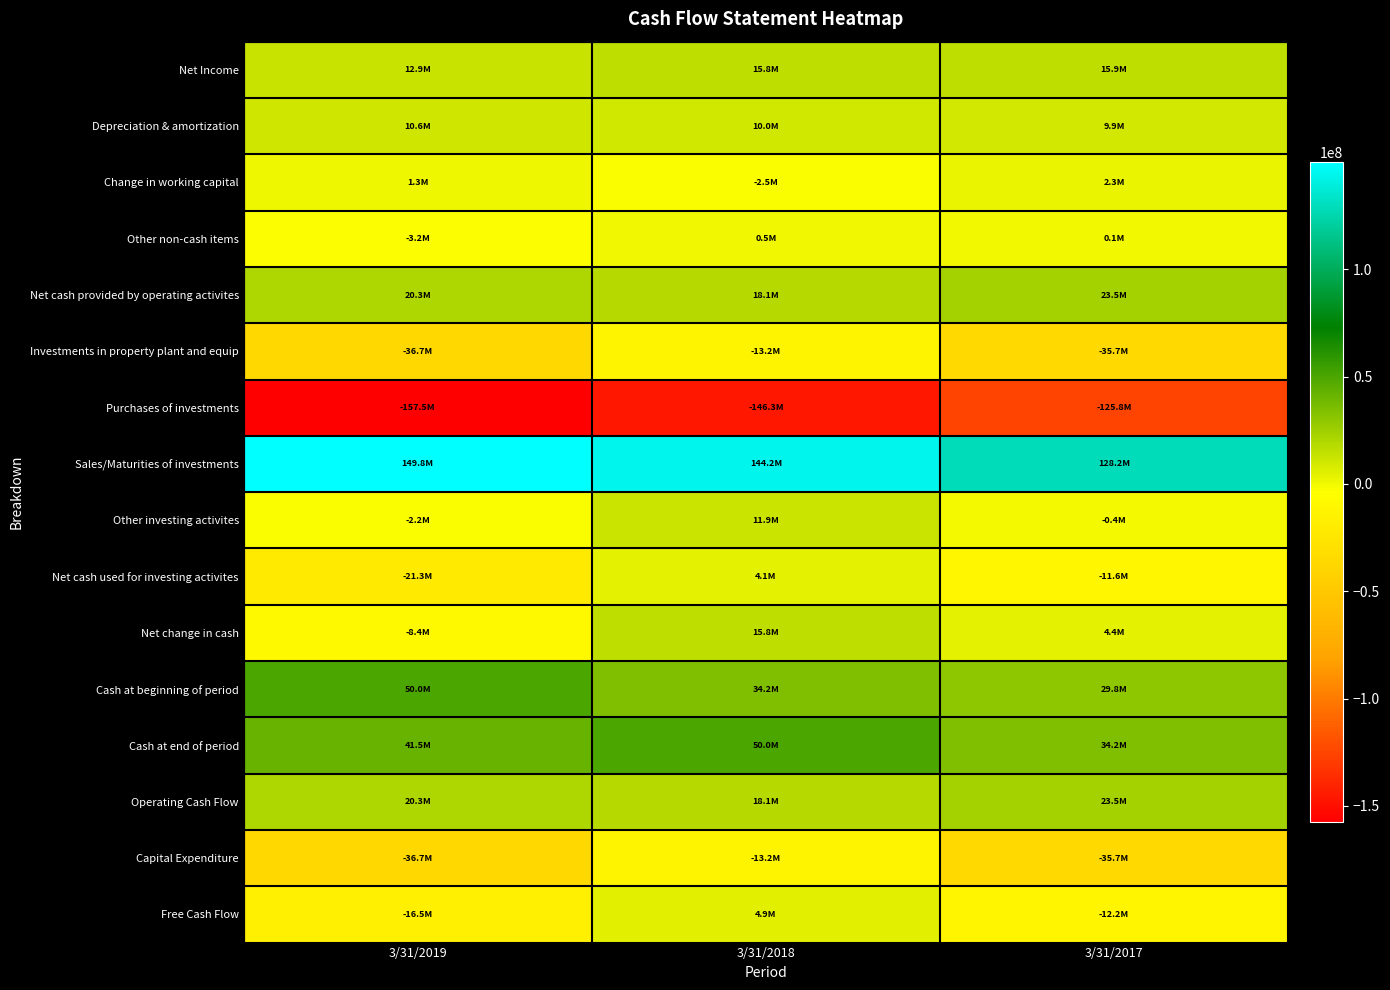

Reading left to right, list all the values displayed in this chart.

Net Income: 3/31/2019=12879000	3/31/2018=15848000	3/31/2017=15949000
Depreciation & amortization: 3/31/2019=10632000	3/31/2018=10034000	3/31/2017=9890000
Change in working capital: 3/31/2019=1300000	3/31/2018=-2453000	3/31/2017=2264000
Other non-cash items: 3/31/2019=-3199000	3/31/2018=497000	3/31/2017=128000
Net cash provided by operating activites: 3/31/2019=20273000	3/31/2018=18149000	3/31/2017=23464000
Investments in property plant and equip: 3/31/2019=-36738000	3/31/2018=-13226000	3/31/2017=-35705000
Purchases of investments: 3/31/2019=-157509000	3/31/2018=-146304000	3/31/2017=-125776000
Sales/Maturities of investments: 3/31/2019=149798000	3/31/2018=144185000	3/31/2017=128212000
Other investing activites: 3/31/2019=-2200000	3/31/2018=11867000	3/31/2017=-412000
Net cash used for investing activites: 3/31/2019=-21260000	3/31/2018=4134000	3/31/2017=-11635000
Net change in cash: 3/31/2019=-8428000	3/31/2018=15759000	3/31/2017=4367000
Cash at beginning of period: 3/31/2019=49961000	3/31/2018=34202000	3/31/2017=29835000
Cash at end of period: 3/31/2019=41533000	3/31/2018=49961000	3/31/2017=34202000
Operating Cash Flow: 3/31/2019=20273000	3/31/2018=18149000	3/31/2017=23464000
Capital Expenditure: 3/31/2019=-36738000	3/31/2018=-13226000	3/31/2017=-35705000
Free Cash Flow: 3/31/2019=-16465000	3/31/2018=4923000	3/31/2017=-12241000